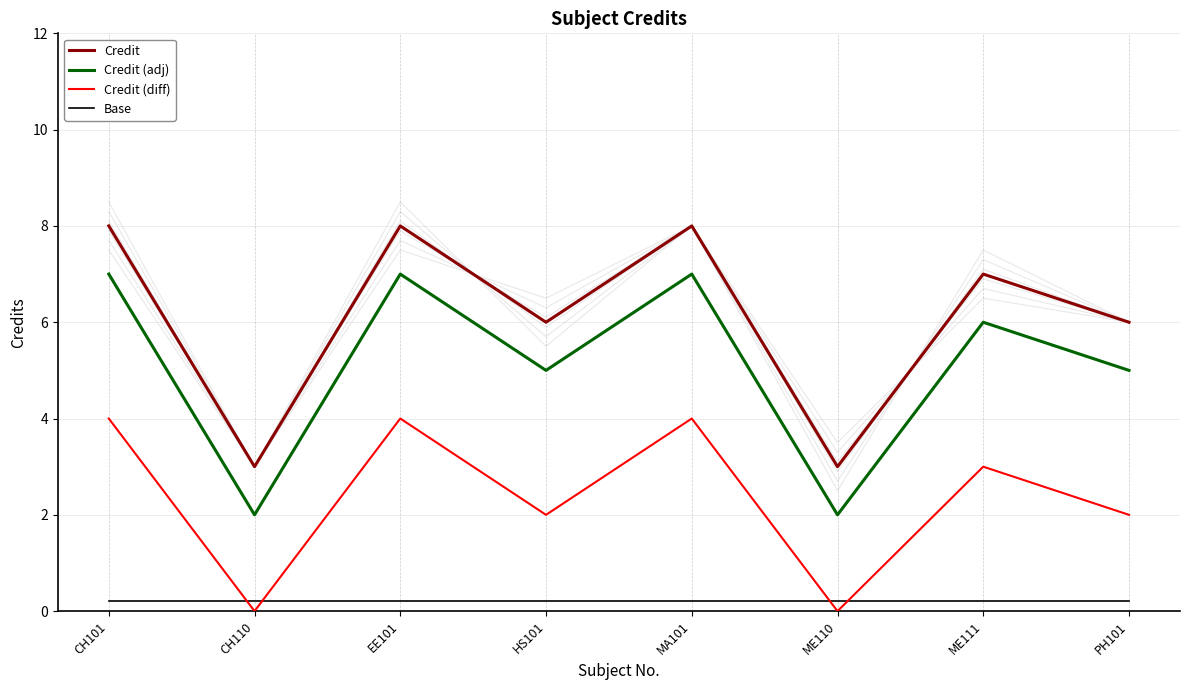

Which has a higher value, CH110 or HS101?

HS101